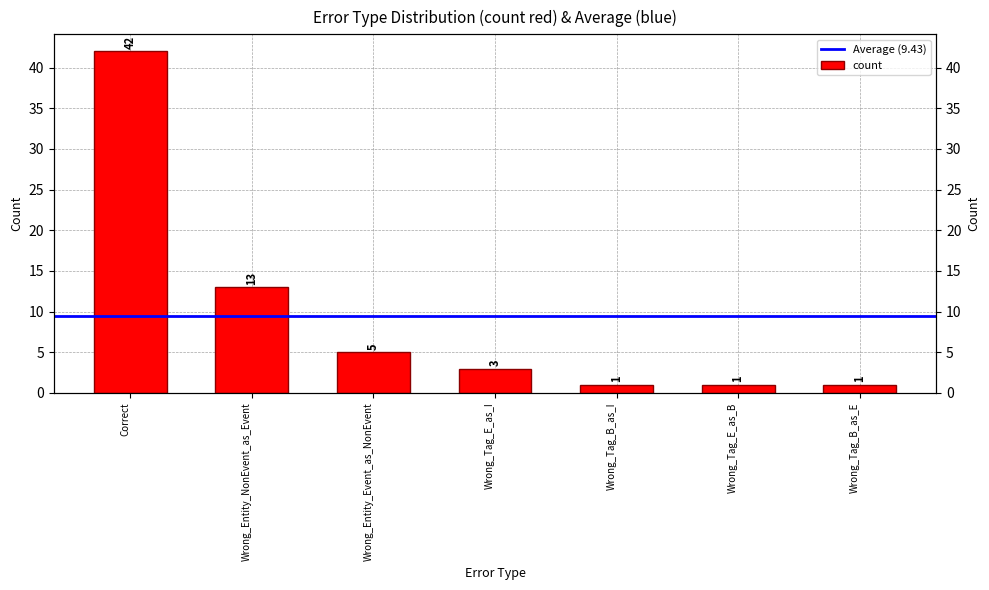

The value at Wrong_Tag_E_as_B is 1. True or false?

True